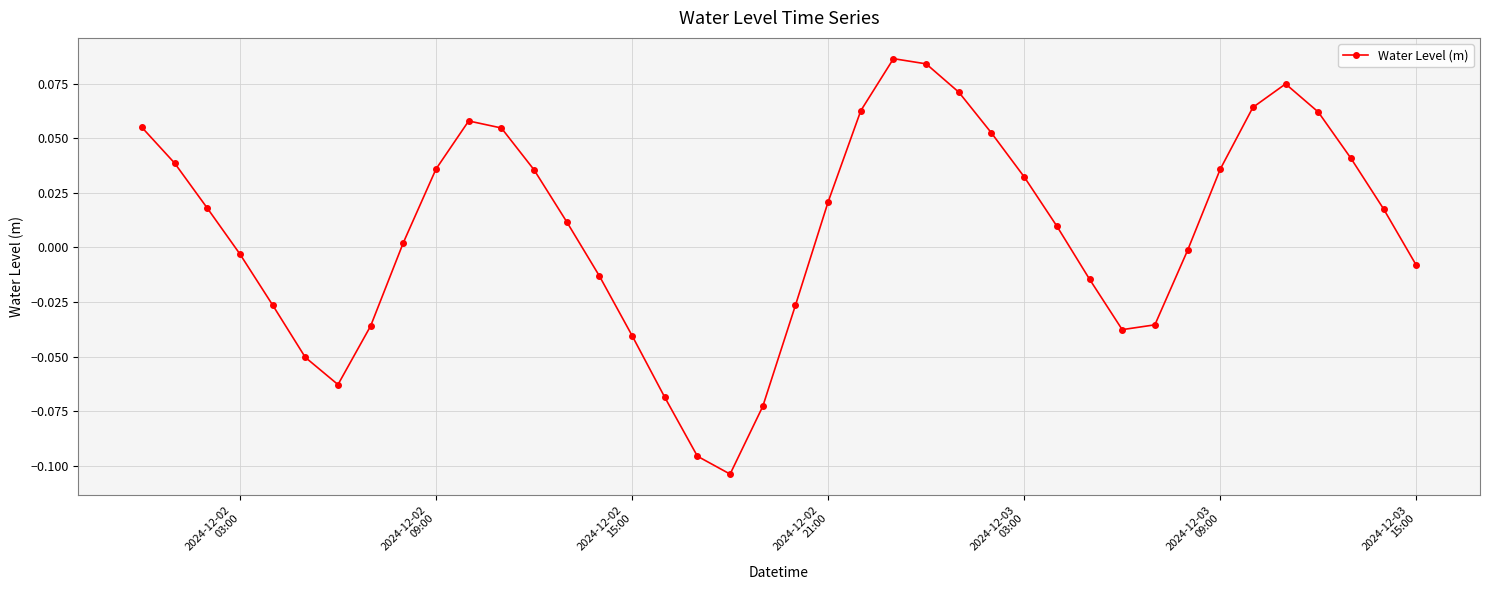

What is the sum of all values?

0.3